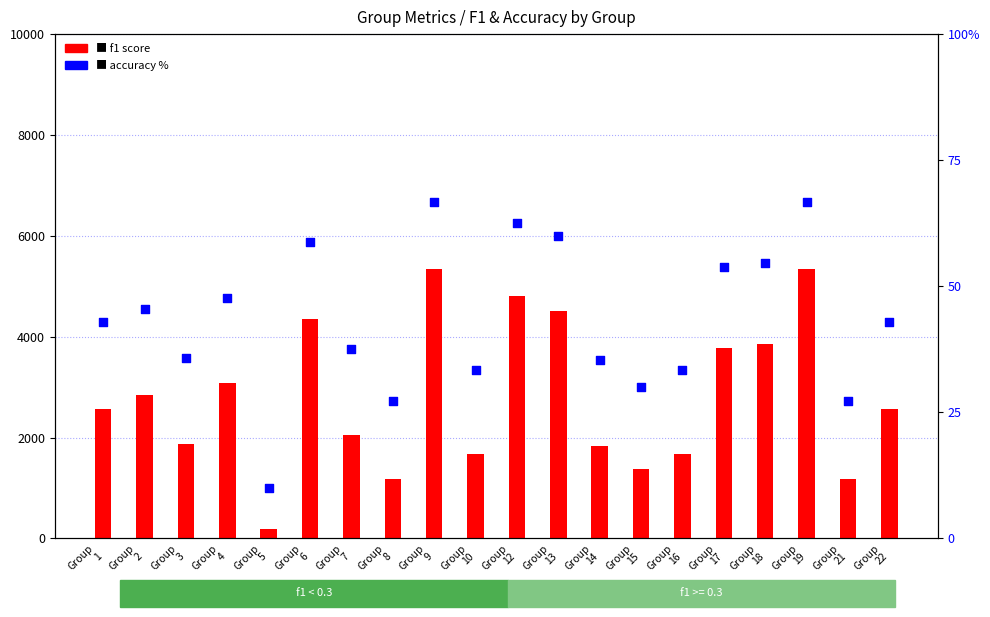

Which series contains the lowest Y value?

accuracy %